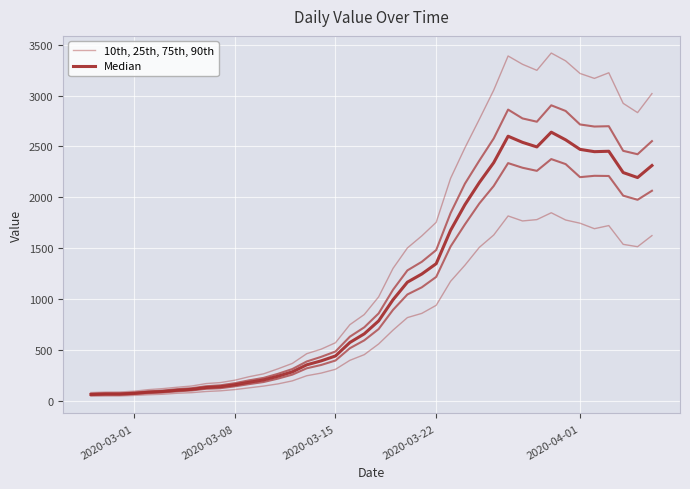

How many data points in 10th, 25th, 75th, 90th are above 557?

20